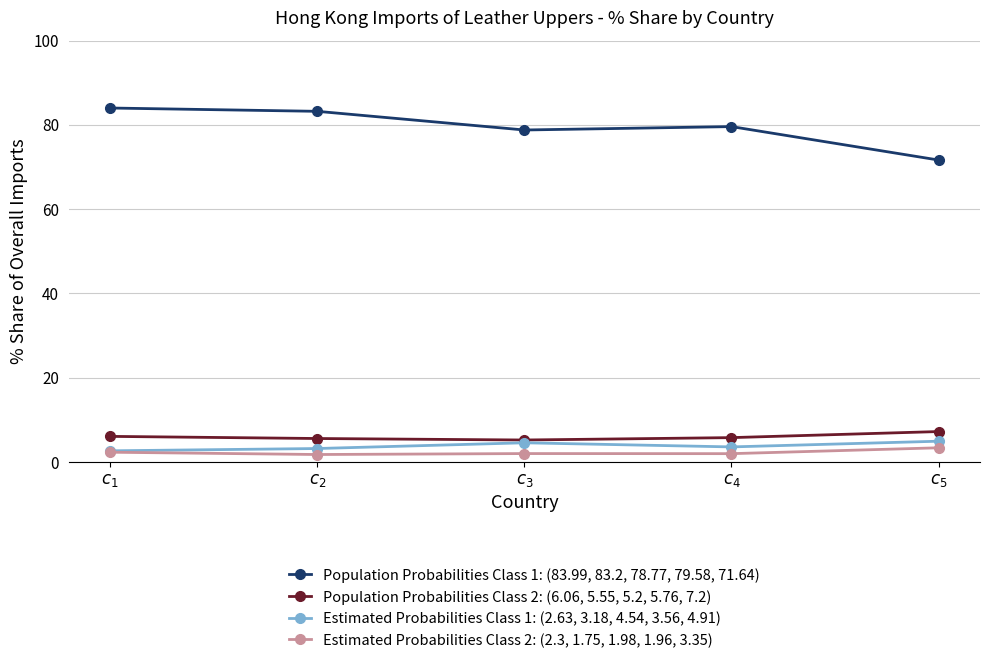

What is the label of the 4th point from the right?

$c_{2}$